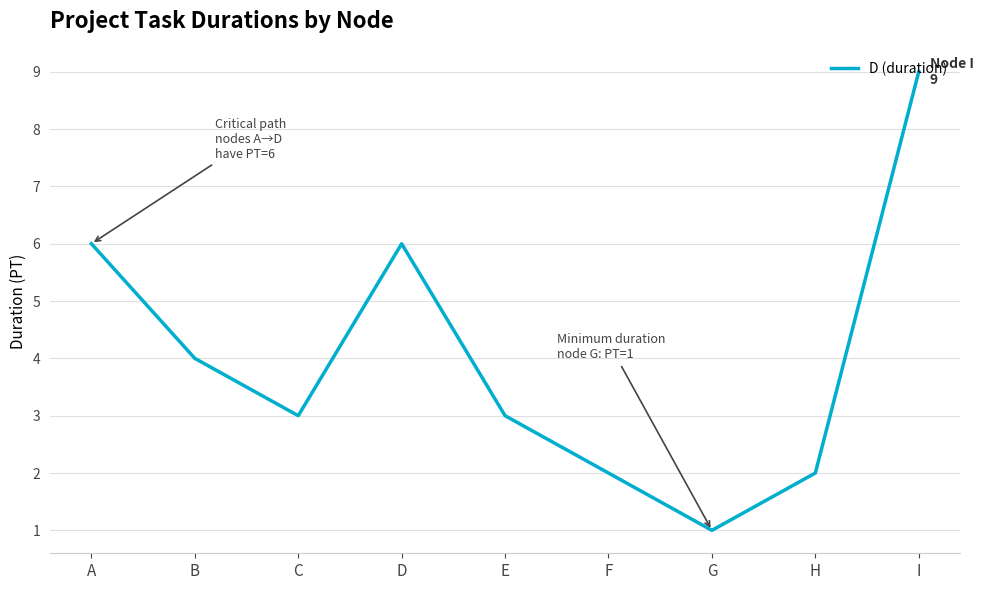

Reading left to right, list all the values displayed in this chart.

A=6	B=4	C=3	D=6	E=3	F=2	G=1	H=2	I=9